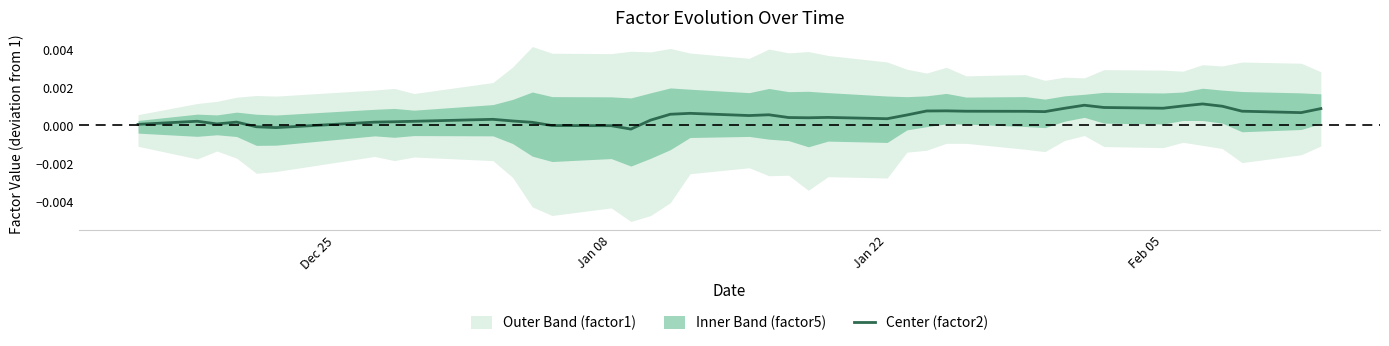

True or false: the data has more than 2 interior local peaks.

True